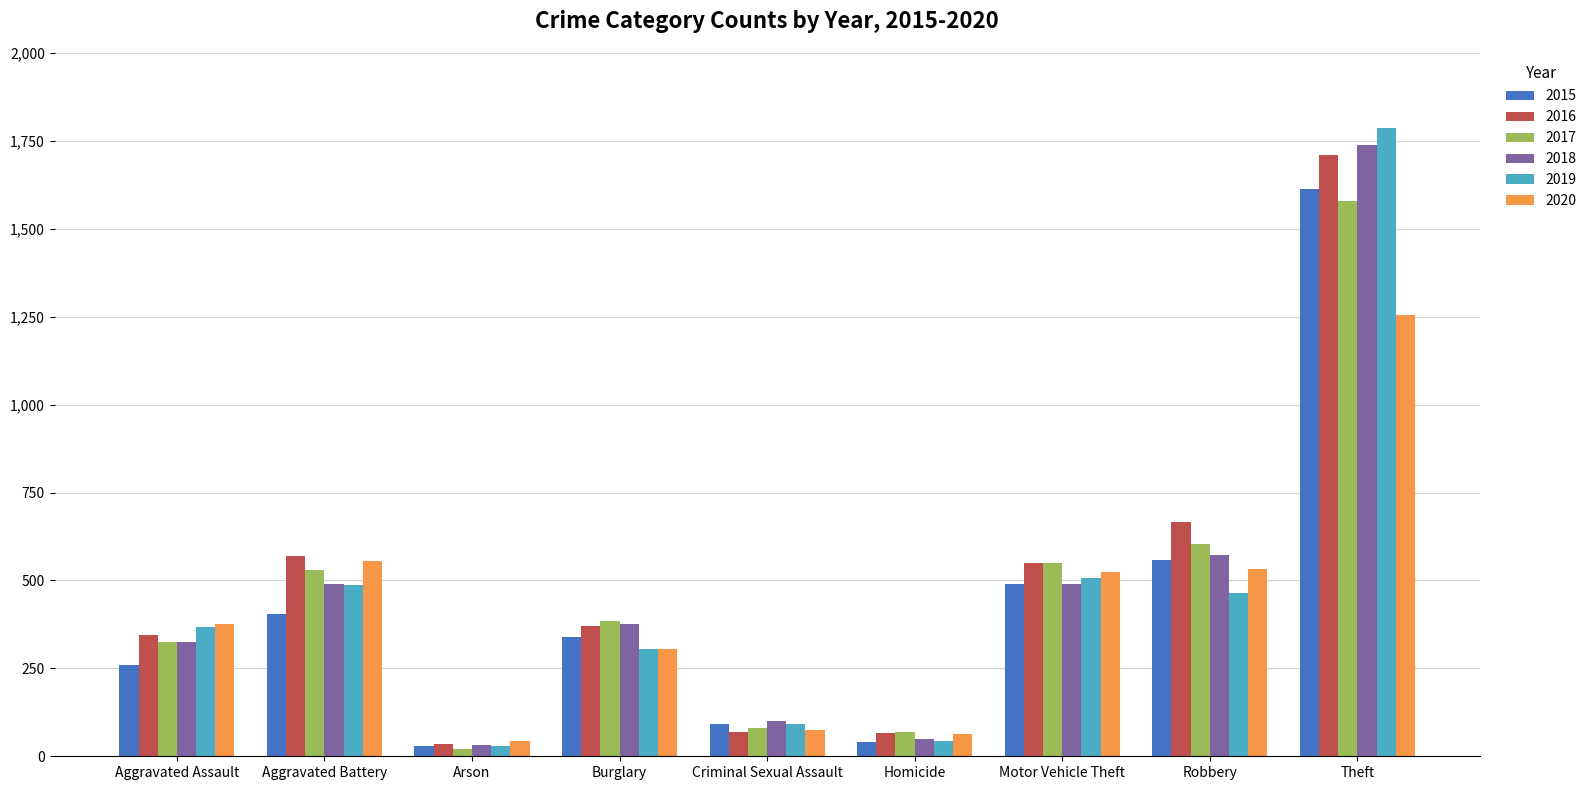

What is the value of the 2018 bar at the 5th from the left?

101